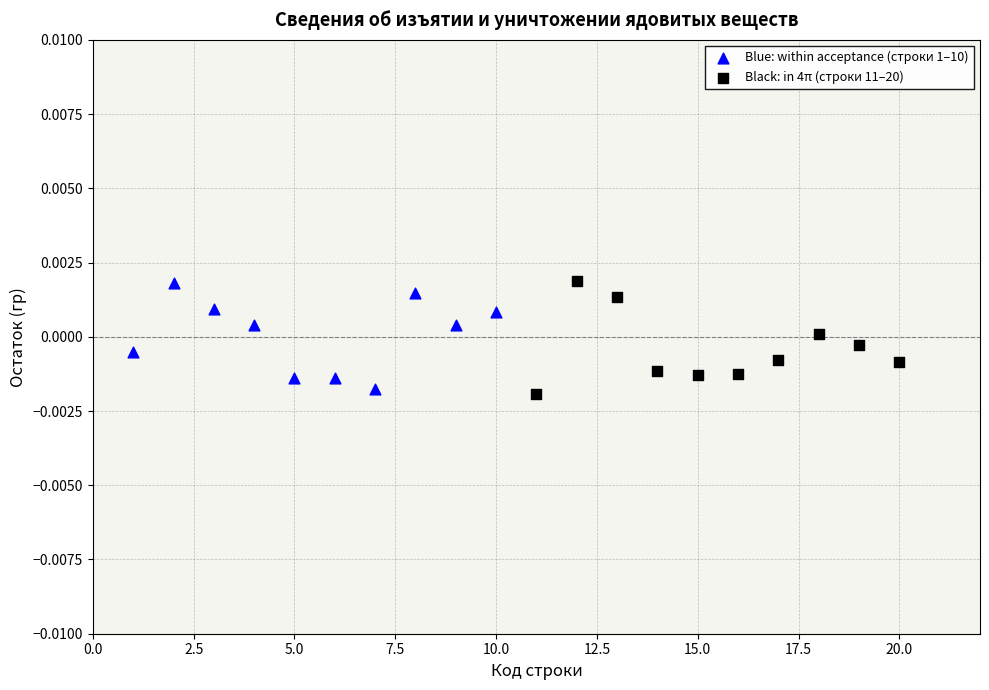

What are all the series names shown in the legend?

Blue: within acceptance (строки 1–10), Black: in 4π (строки 11–20)